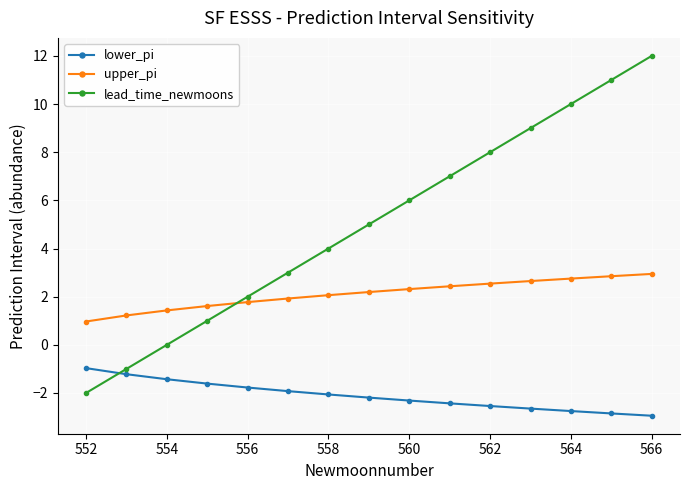

How many categories are shown in the chart?

15